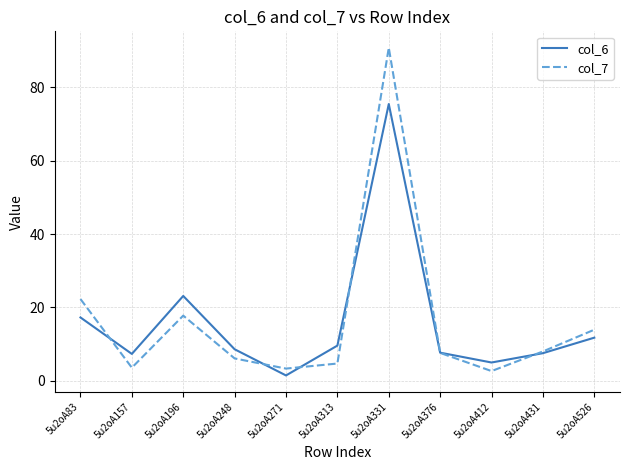

Which category has the highest value across all series?

5u2oA331